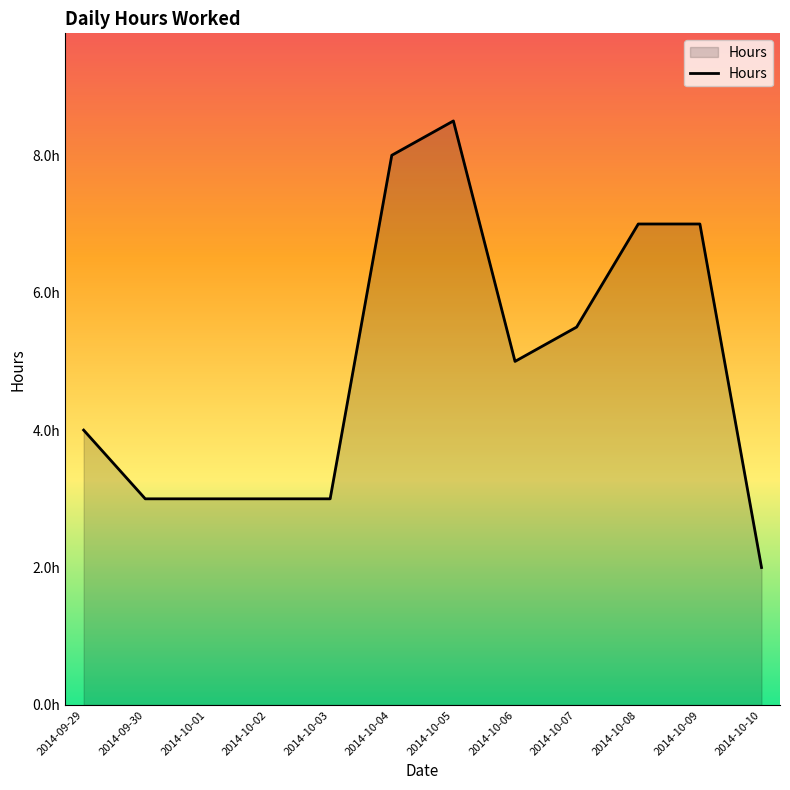

Does the chart have visible grid lines?

No